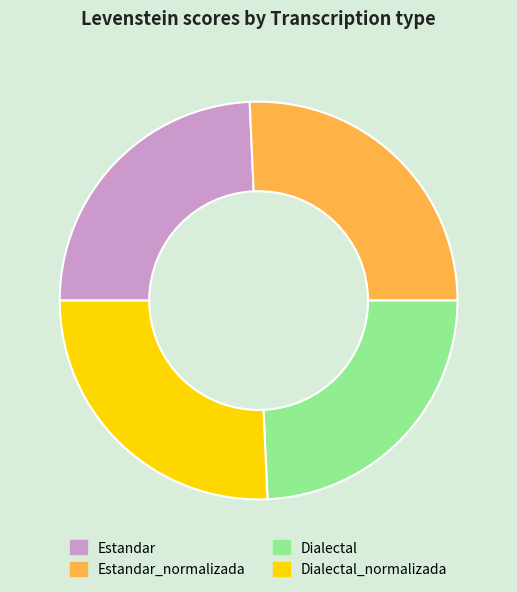

Is there any slice that represents more than half of the pie?

No